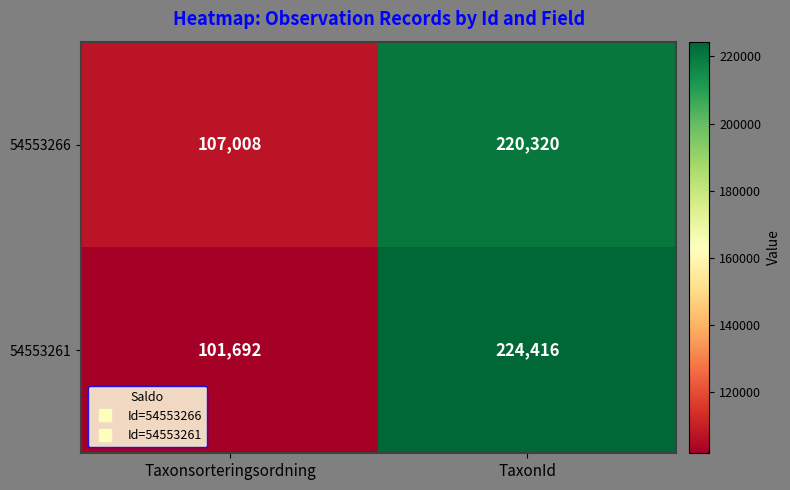

At which category is the sum across all series the highest?

TaxonId